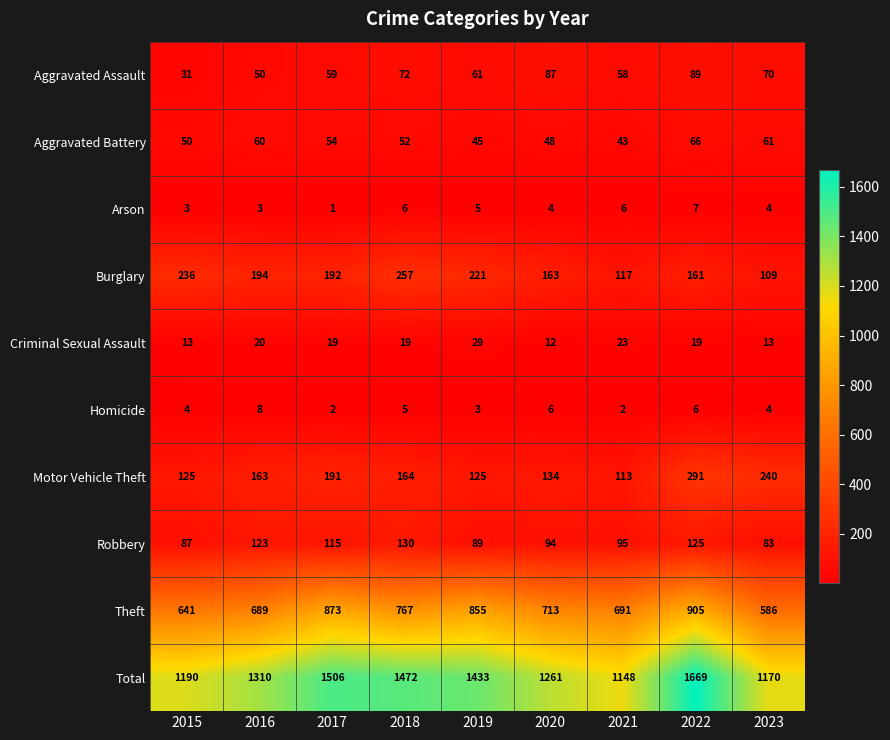

What is the total value across all series at 2023?

2340